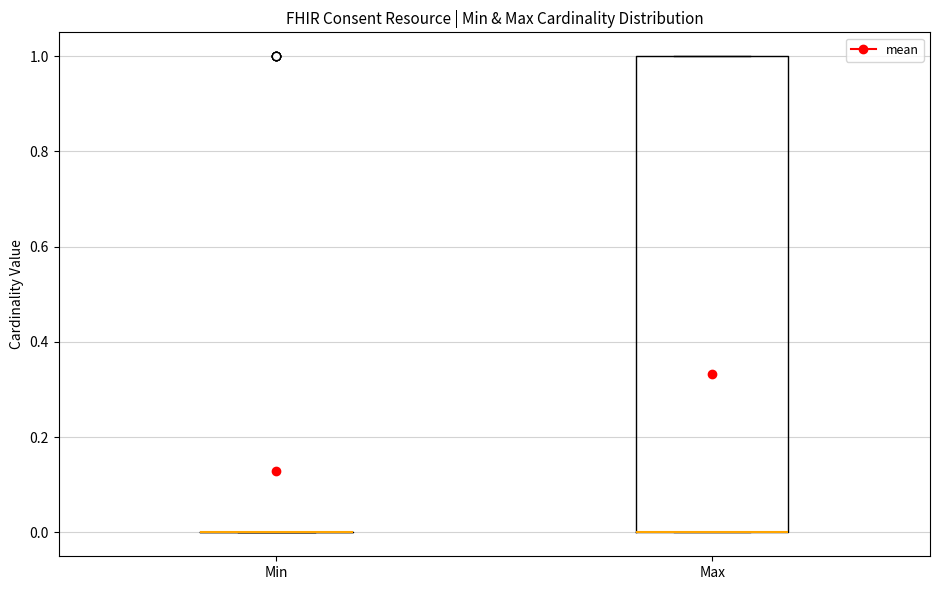

Which box is the tallest, from its lower edge to its upper edge?

Max